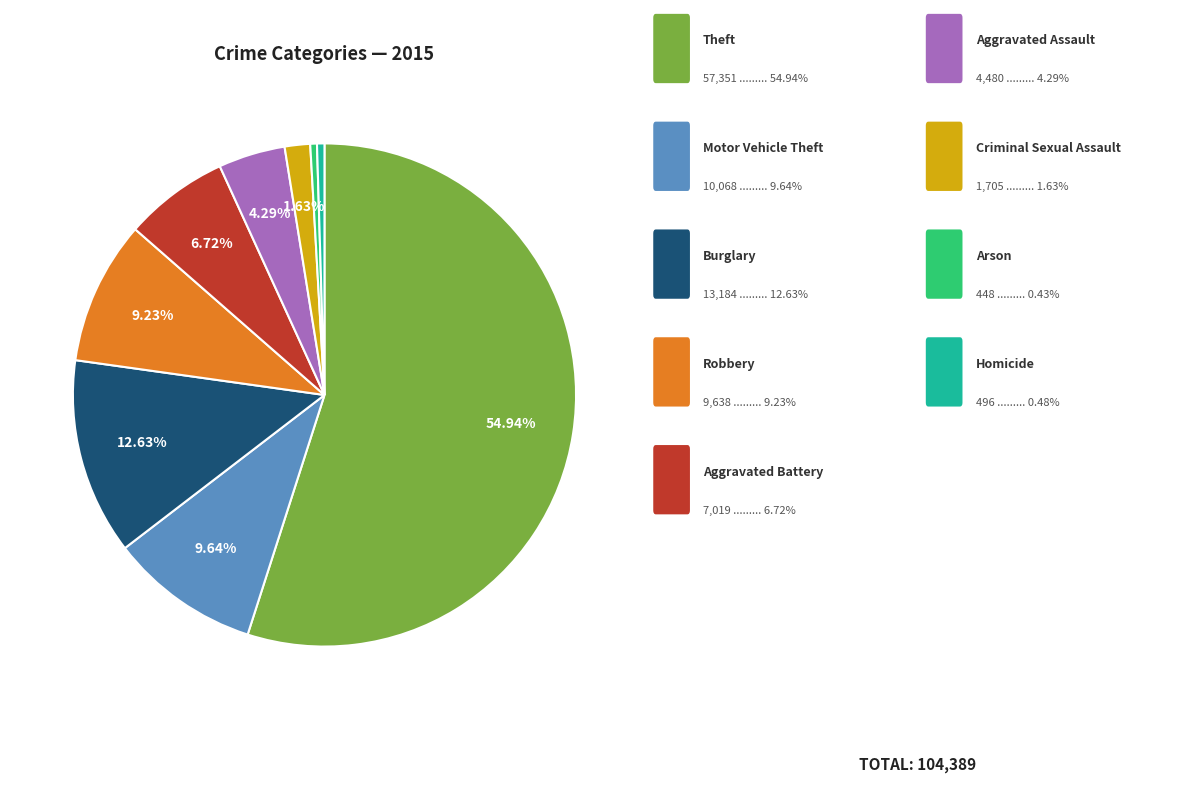

Count the number of slices in the pie.

9